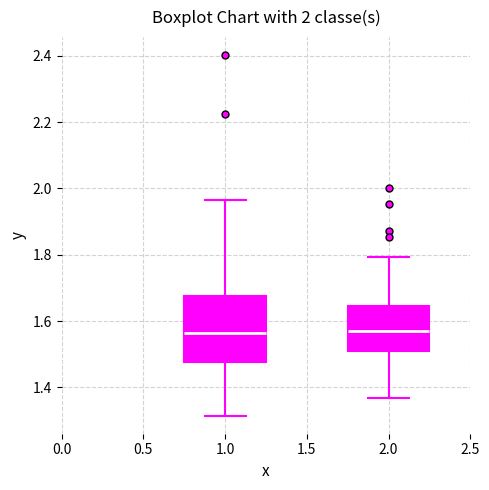

Which box is the tallest, from its lower edge to its upper edge?

1.0